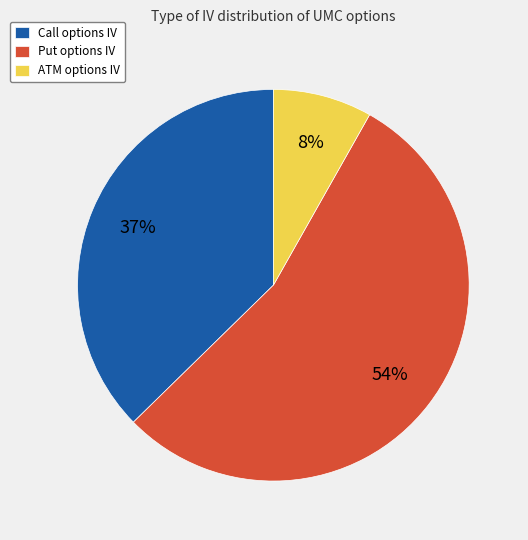

True or false: Put options IV accounts for 54% of the total.

True